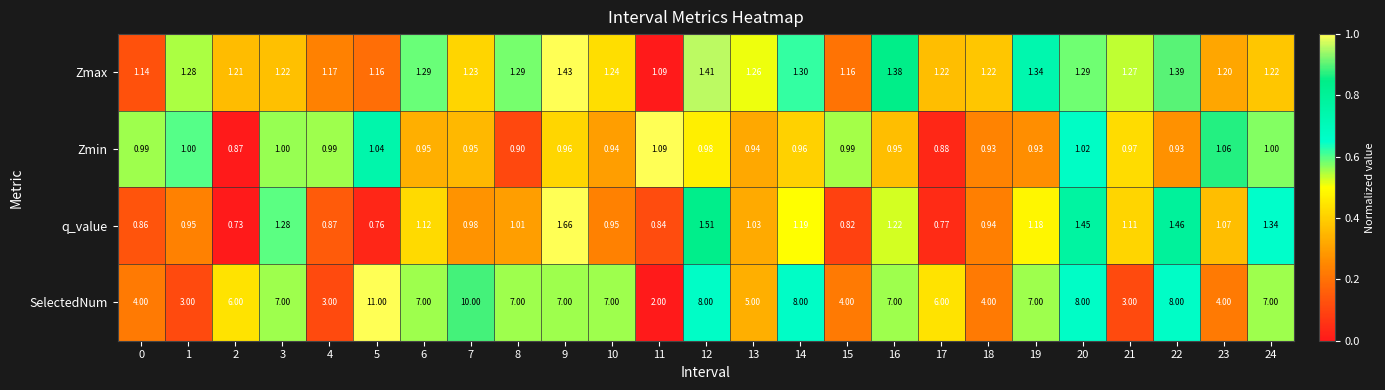

Which series has the widest spread of values?

SelectedNum